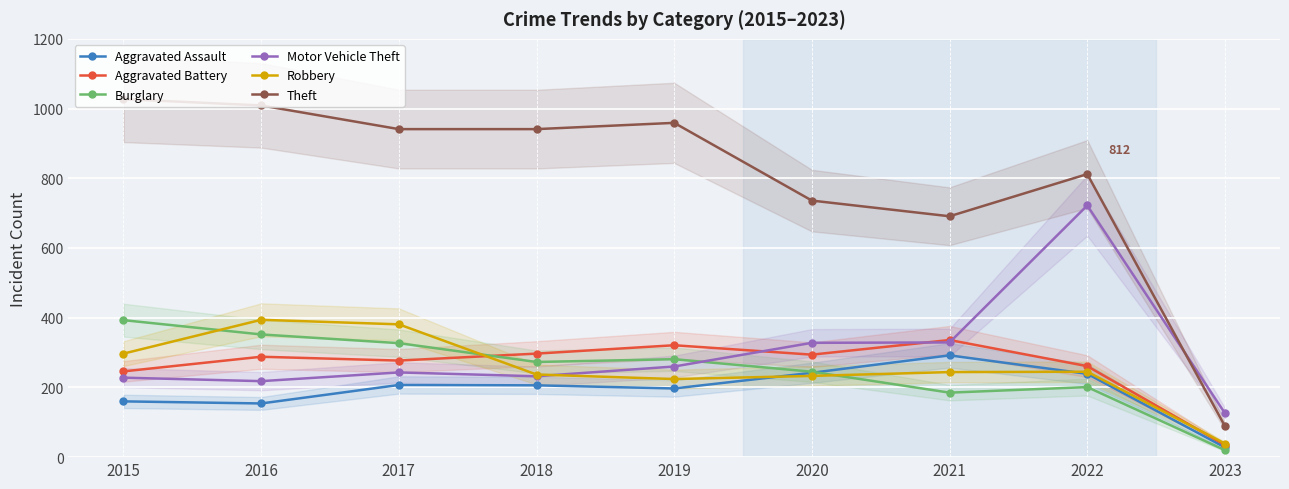

Is this an area chart (filled region under the line)?

No